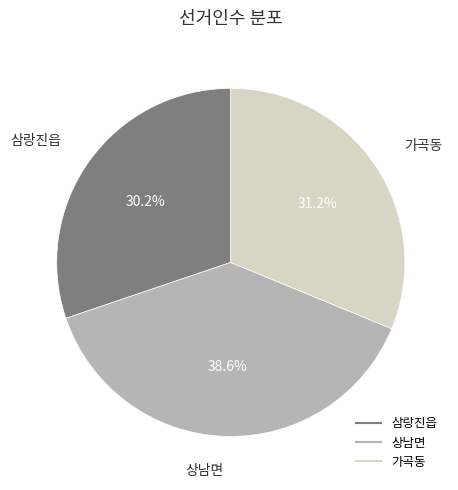

Is it true that 삼랑진읍 is 44% of the pie?

False